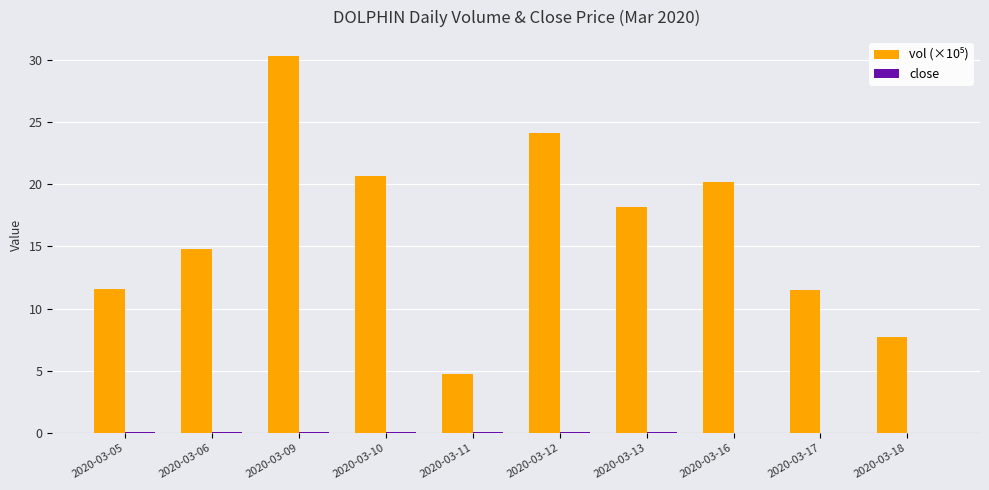

What is the greatest value displayed?

30.3